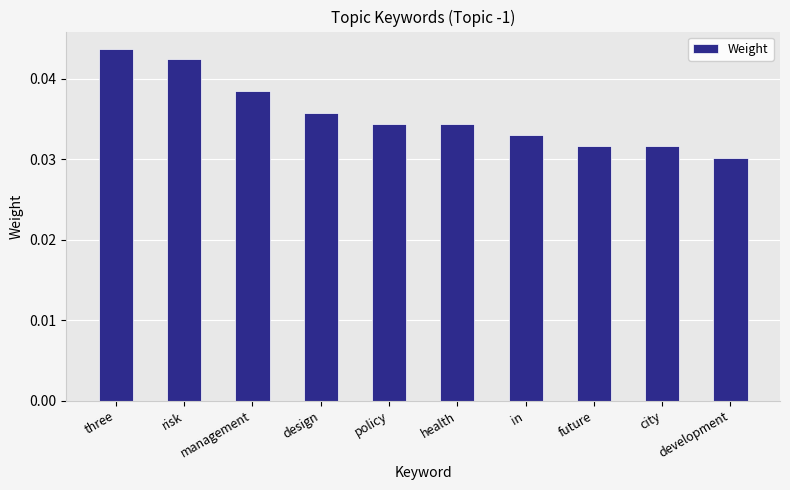

Is it true that the value at design is 0.1?

False